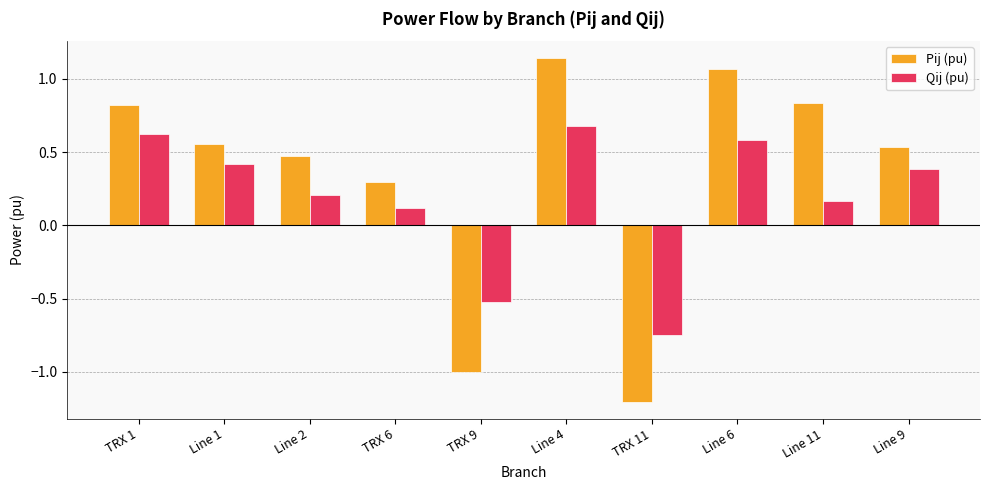

The value of Pij (pu) at Line 11 is 1.4. True or false?

False